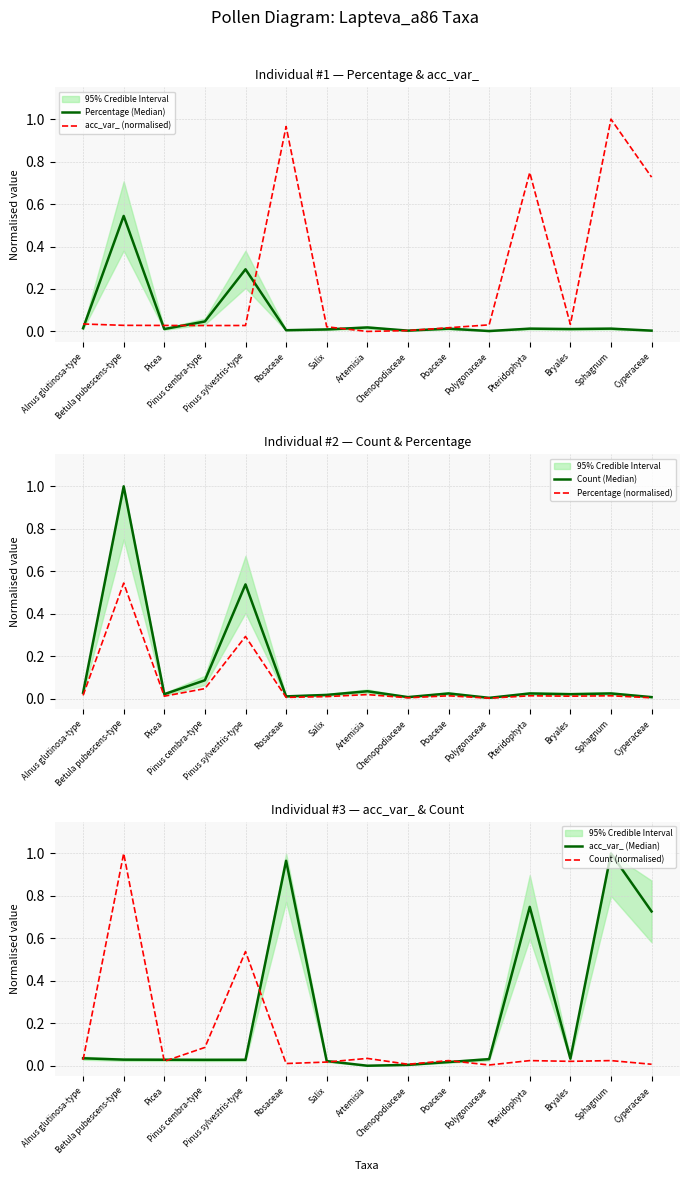

What is the sum of the Count (Median) values at Pinus sylvestris-type and Cyperaceae?

0.5